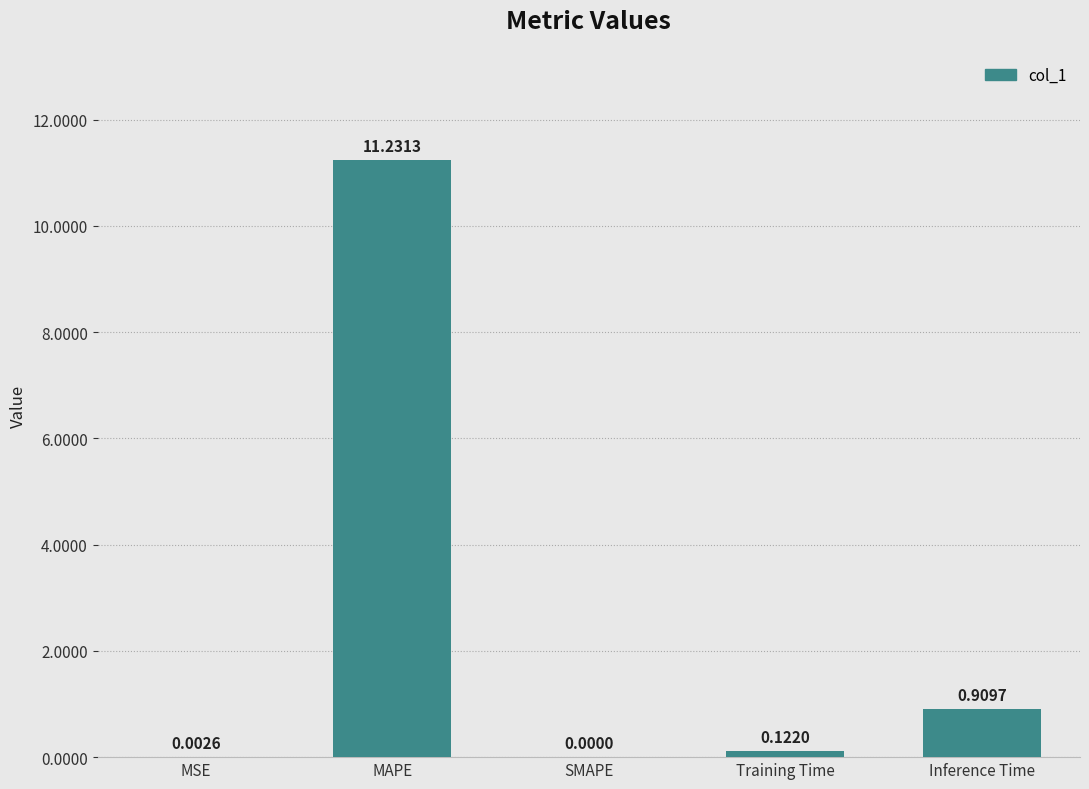

What is the sum of all values?

12.3